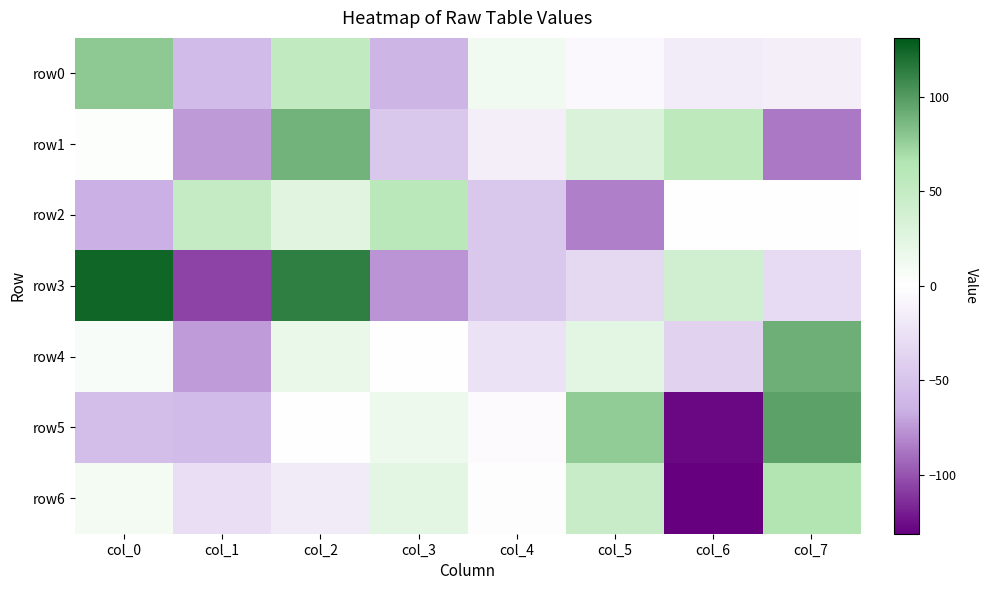

At which category does the chart reach its minimum across all series?

col_6